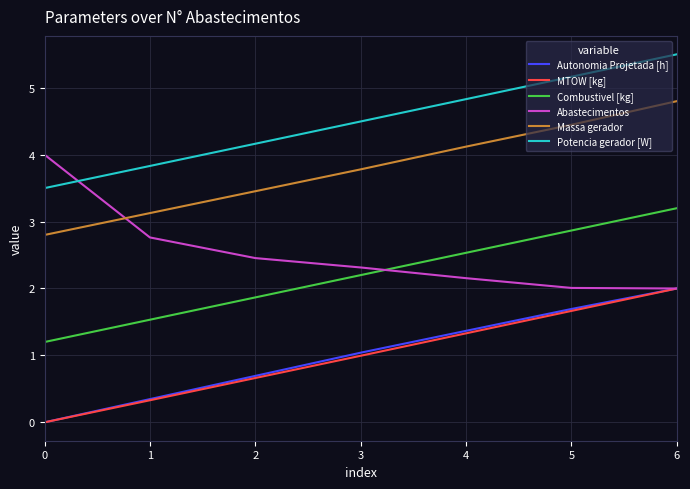

True or false: Abastecimentos has more than 1 points higher than both neighbors.

False